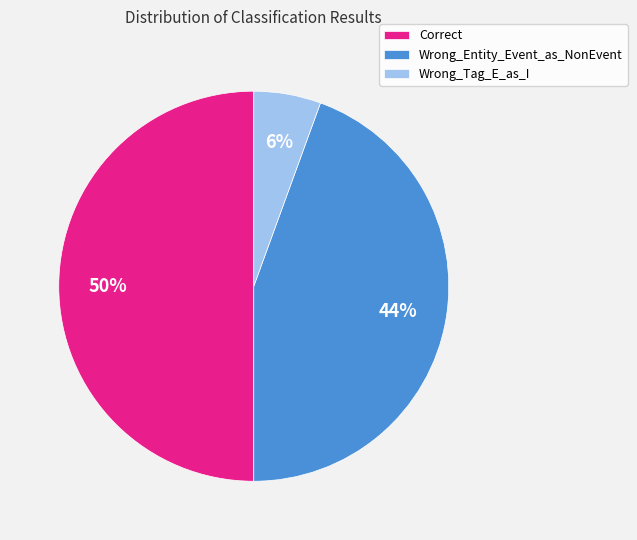

Which category has the biggest portion of the pie?

Correct